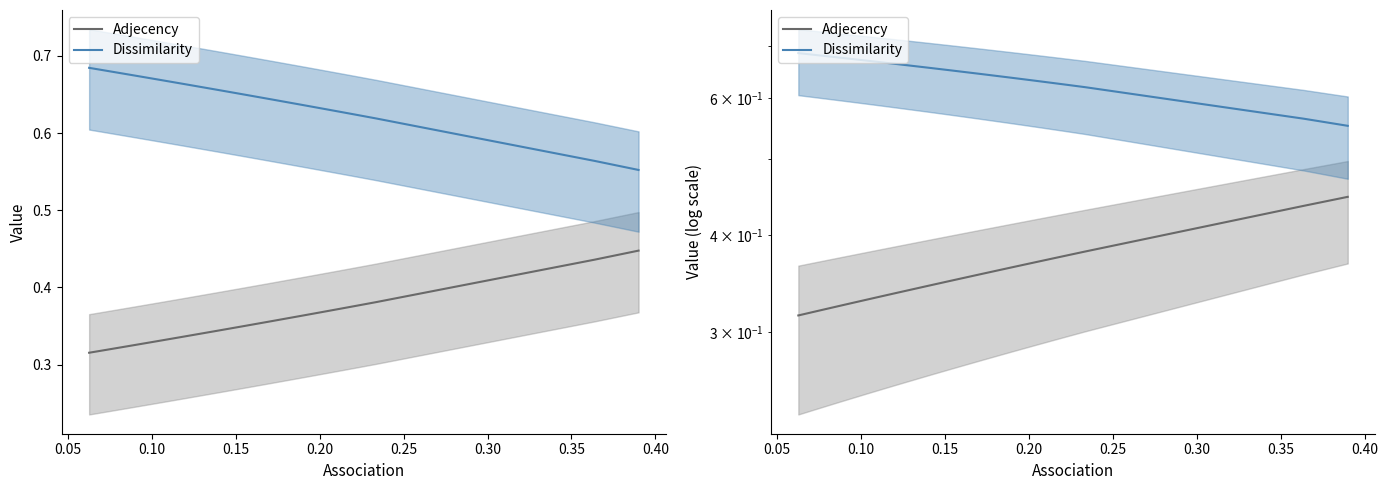

What is the sum of all Dissimilarity values?

25.7